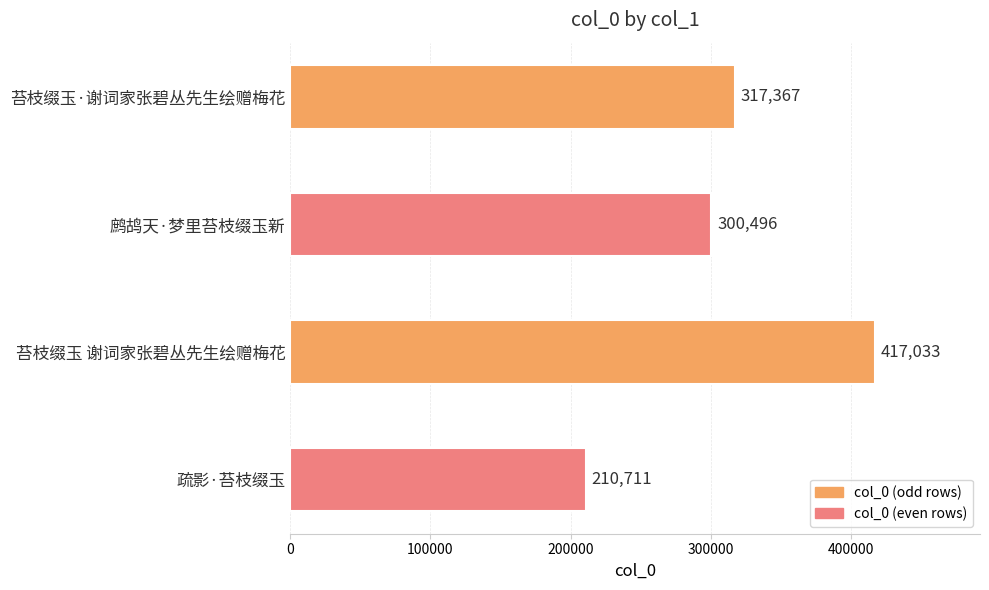

What is the change in value from 苔枝缀玉·谢词家张碧丛先生绘赠梅花 to 鹧鸪天·梦里苔枝缀玉新?

-16871